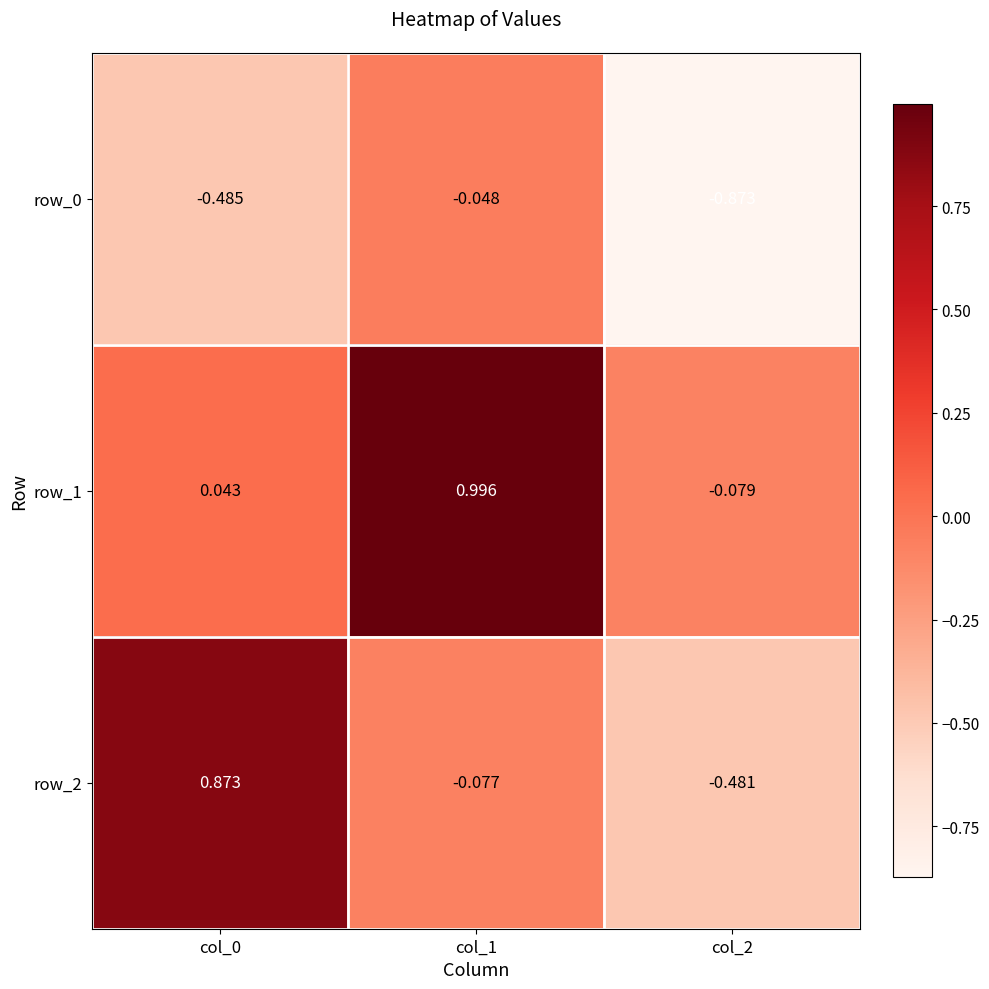

Which category has the lowest value across all series?

col_2